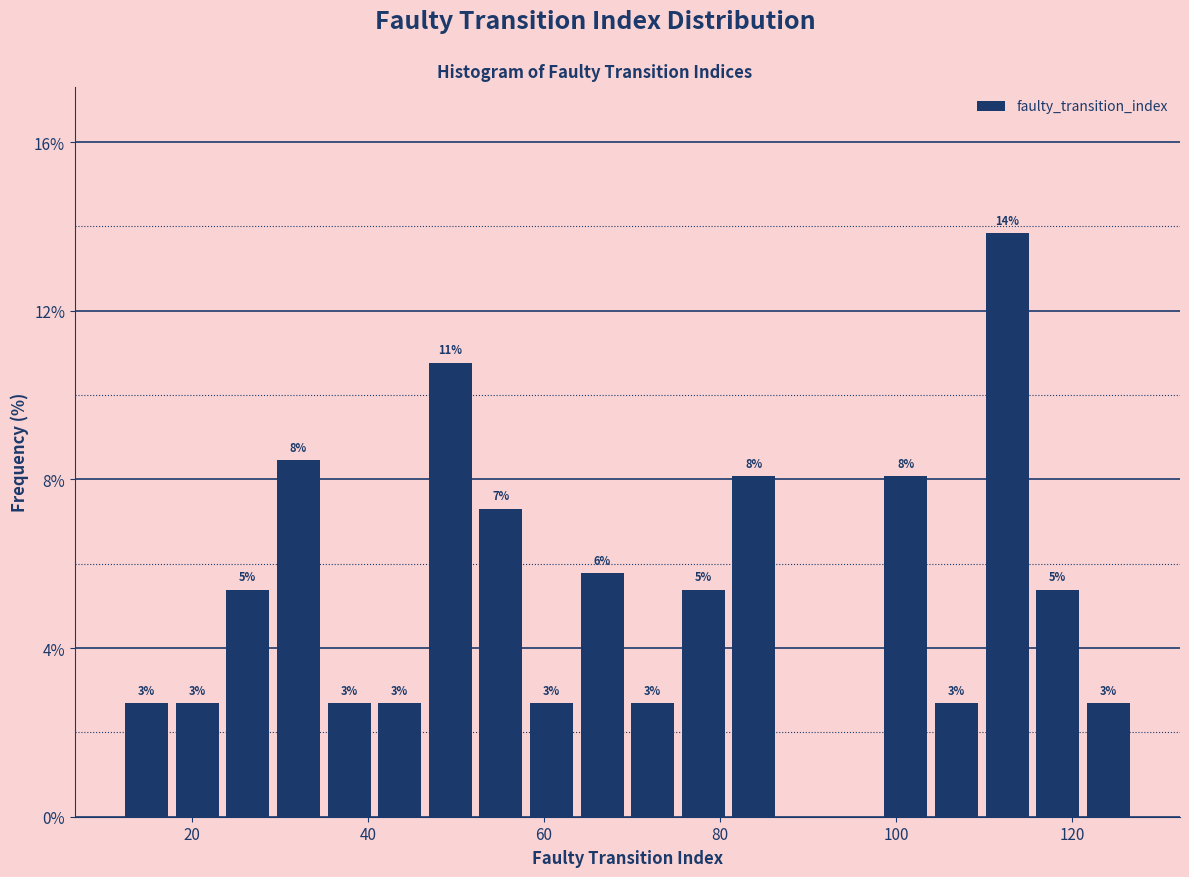

Read against the x-axis, roughly where is the centre of the tallest bar?

112